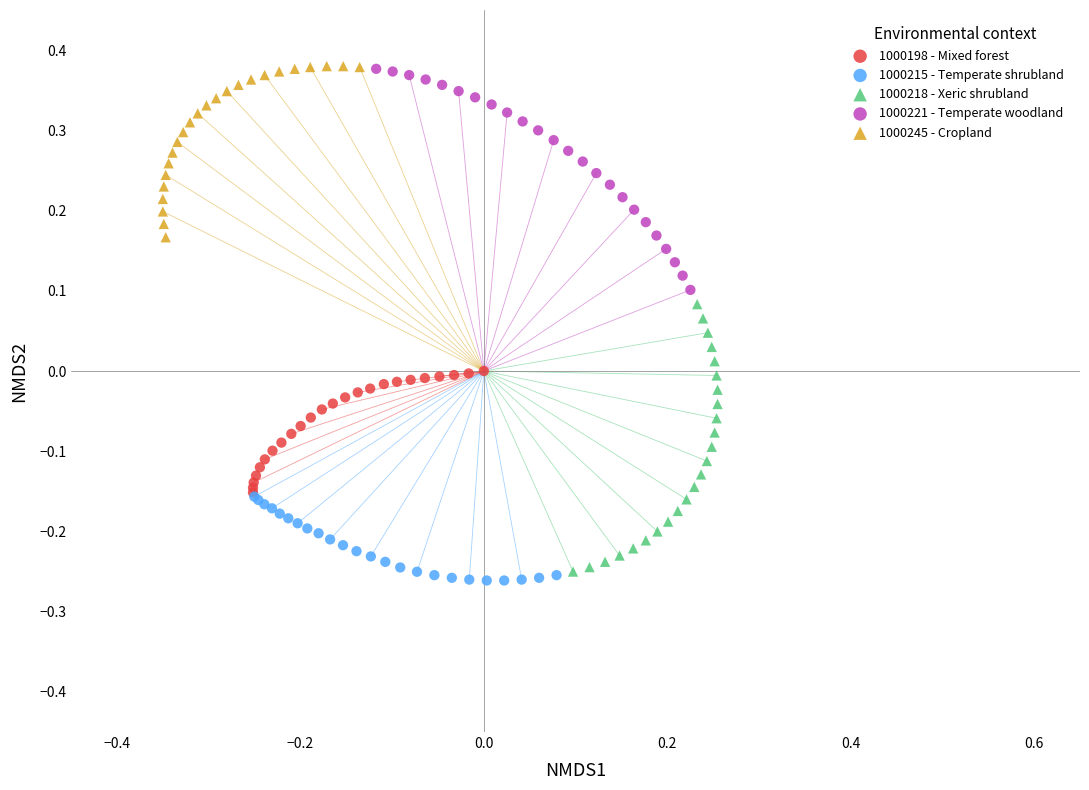

What are all the series names shown in the legend?

1000198 - Mixed forest, 1000215 - Temperate shrubland, 1000218 - Xeric shrubland, 1000221 - Temperate woodland, 1000245 - Cropland